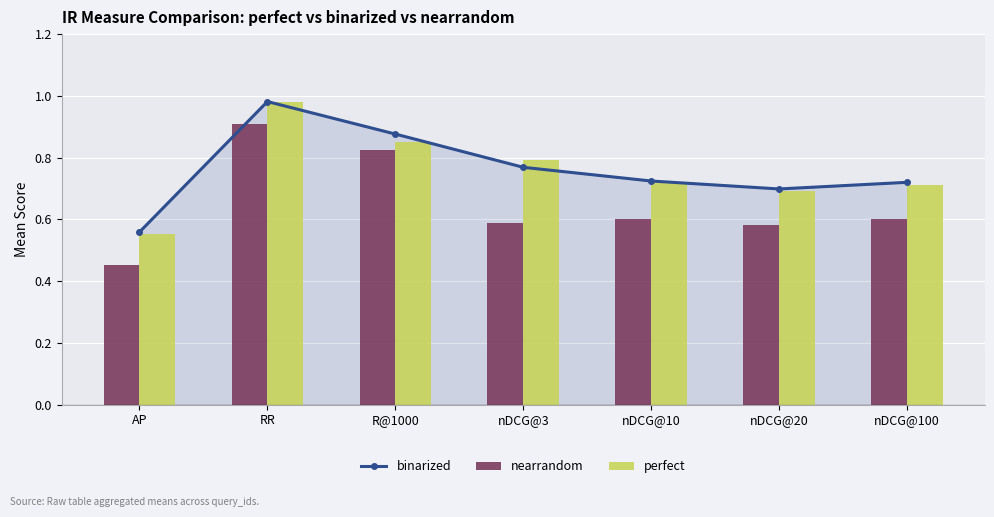

What is the difference between the second highest and second lowest values in the binarized series?

0.2